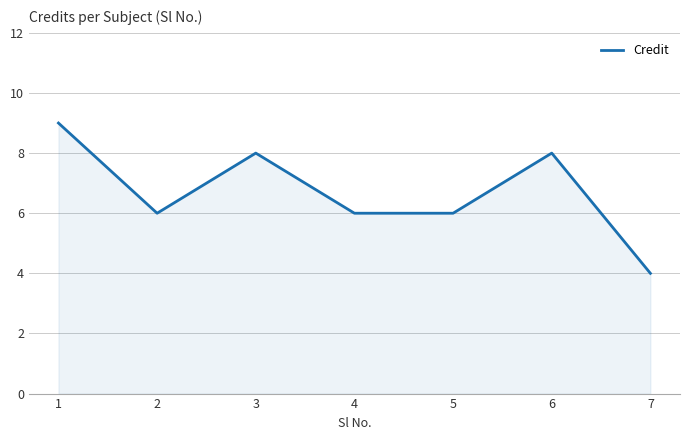

True or false: the data has more than 0 interior local peaks.

True